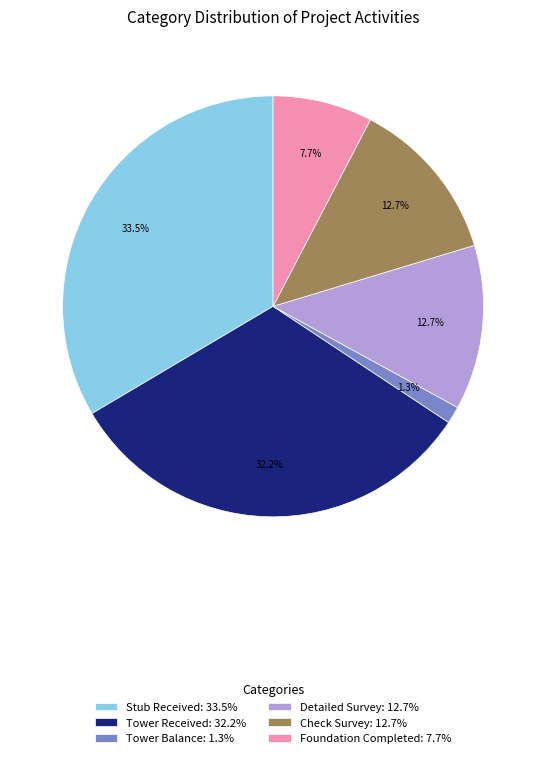

What percentage do Tower Balance: 1.3% and Tower Received: 32.2% together represent?

33.7%